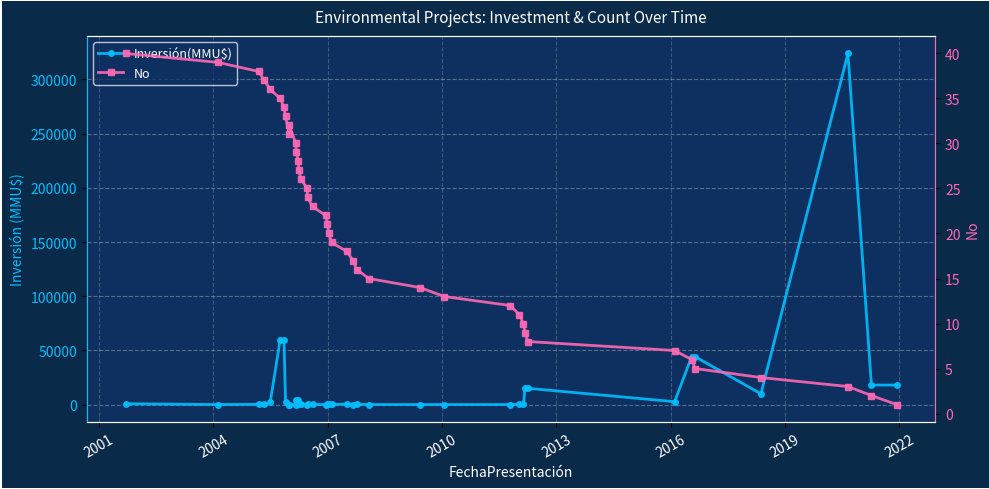

What are all the series names shown in the legend?

Inversión(MMU$), No